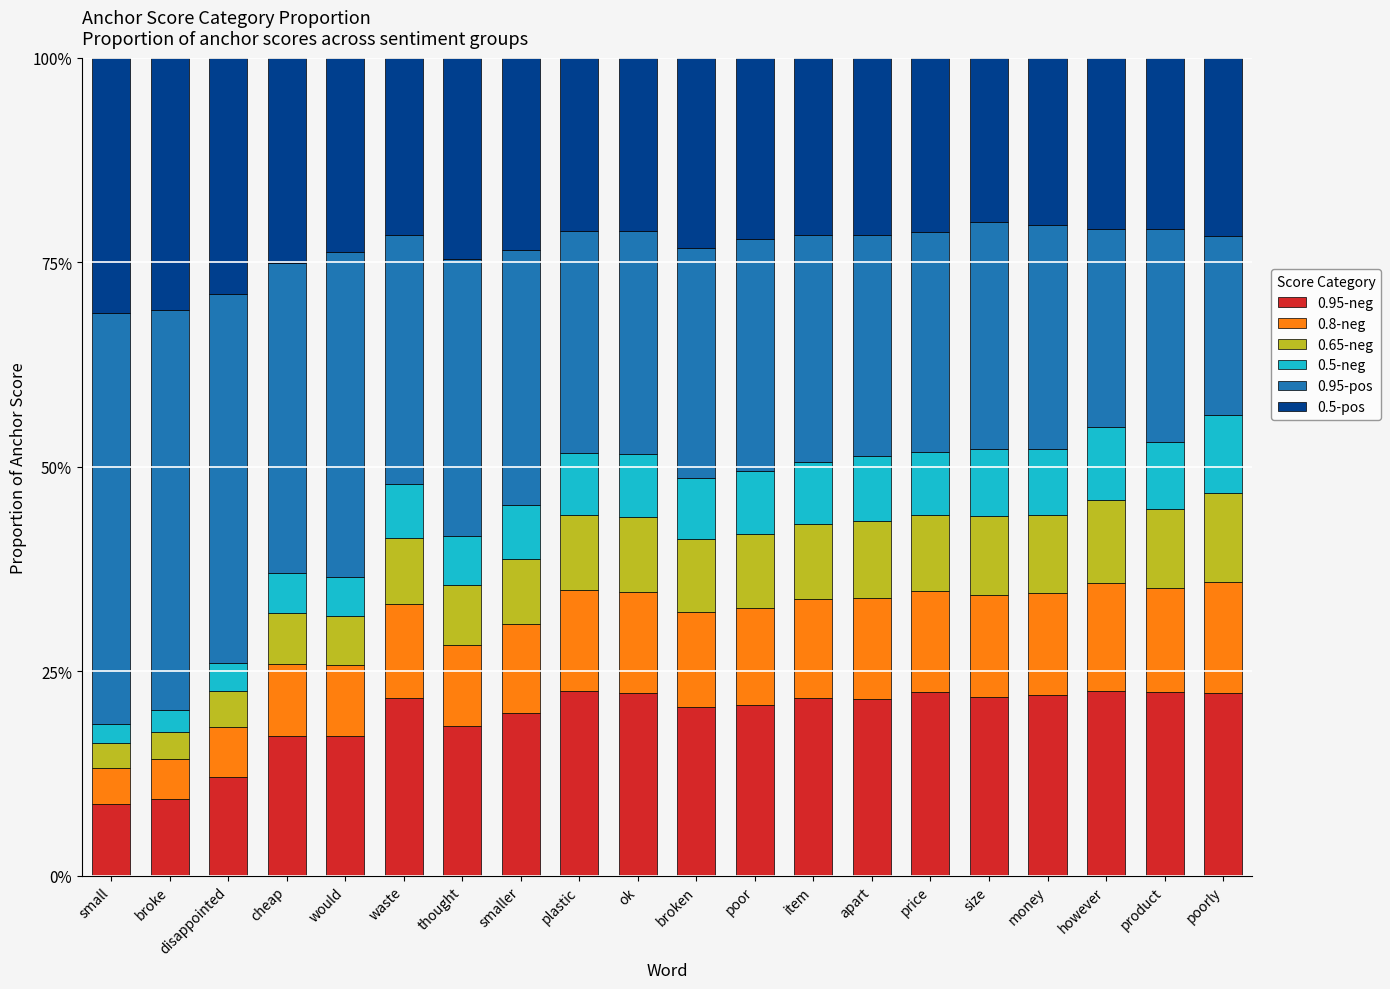

Are the bars grouped side by side (vs. stacked)?

No